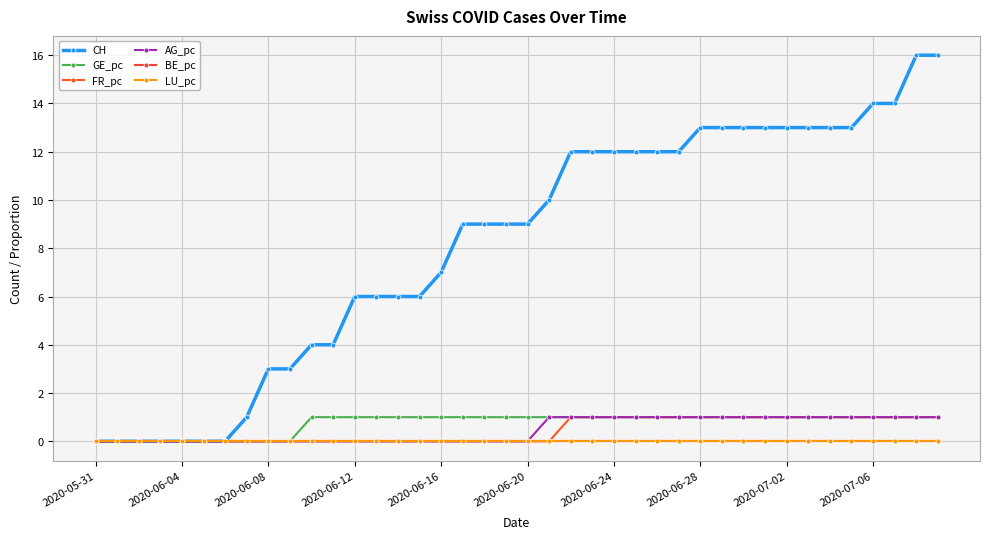

True or false: BE_pc and LU_pc intersect in this chart.

False